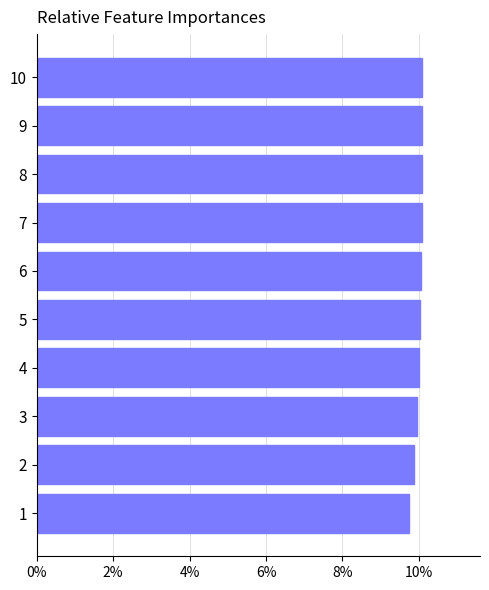

Are the bars horizontal?

Yes